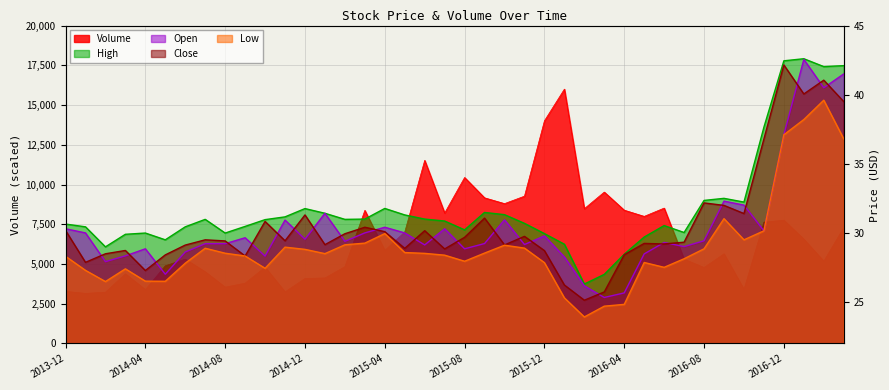

What is the minimum value shown in the chart?

23.9